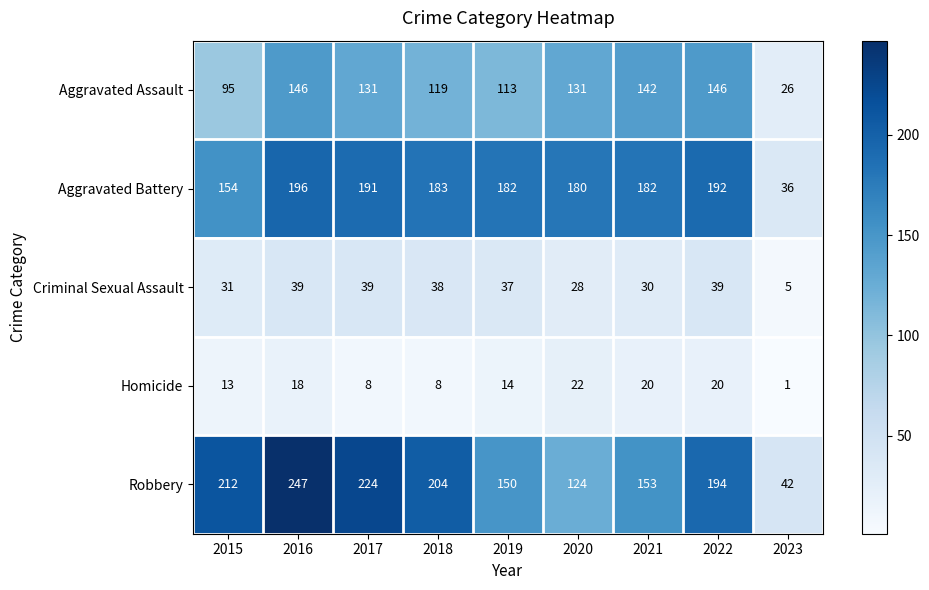

What is the minimum value shown in the chart?

1